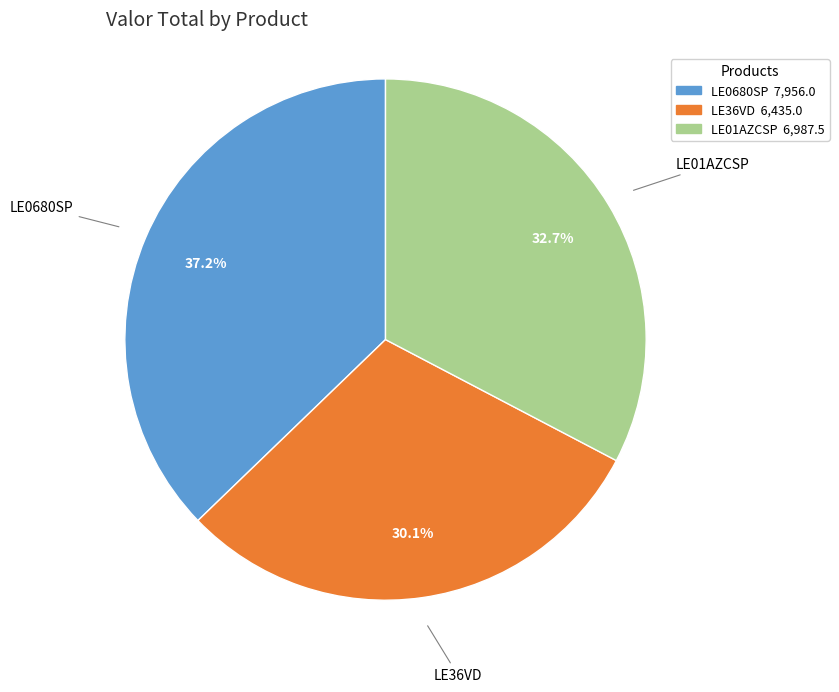

Is it true that LE0680SP is 45% of the pie?

False